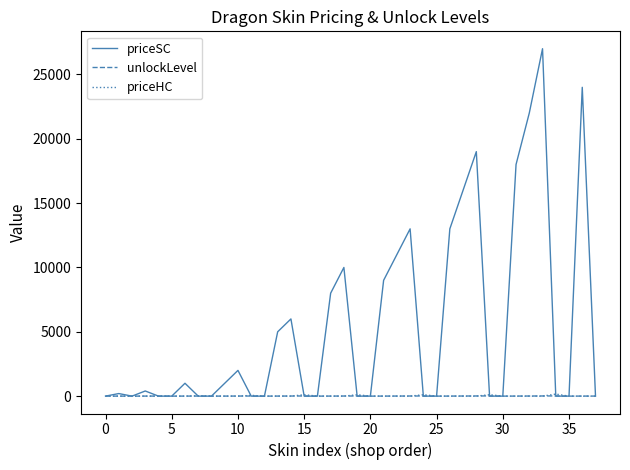

What is the maximum value shown in the chart?

27000